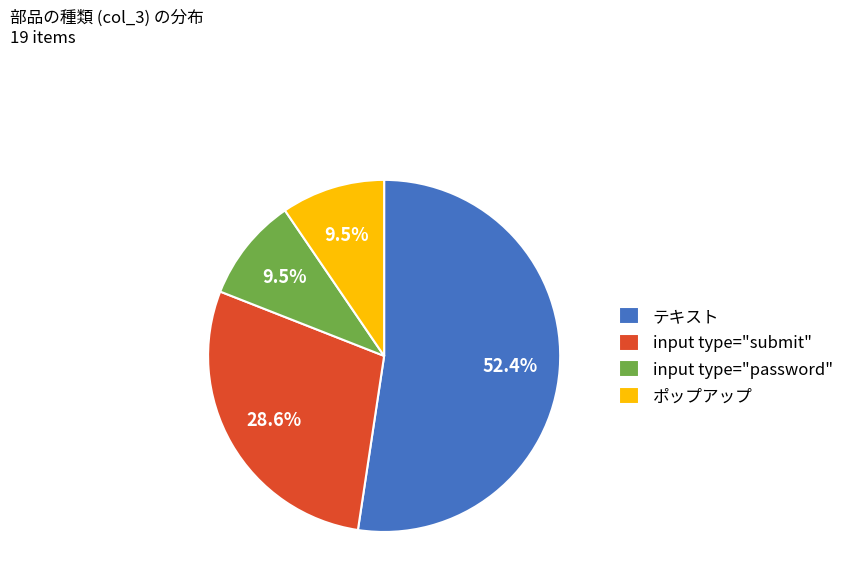

Do テキスト and ポップアップ together represent more than half of the pie?

Yes